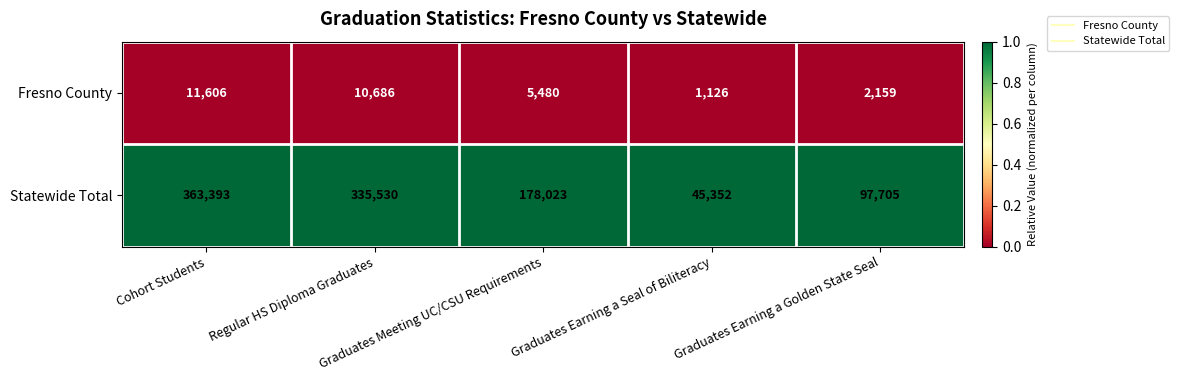

How many categories are shown in the chart?

5